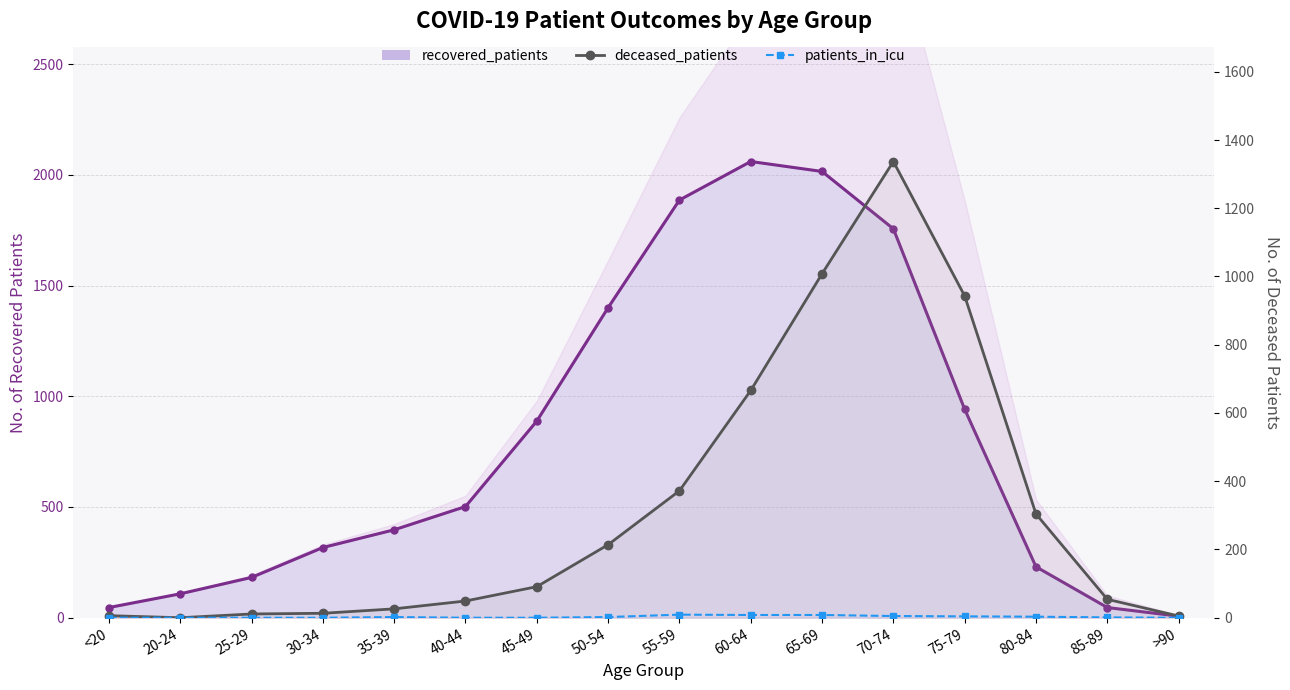

The value of patients_in_icu at 55-59 is 9. True or false?

True